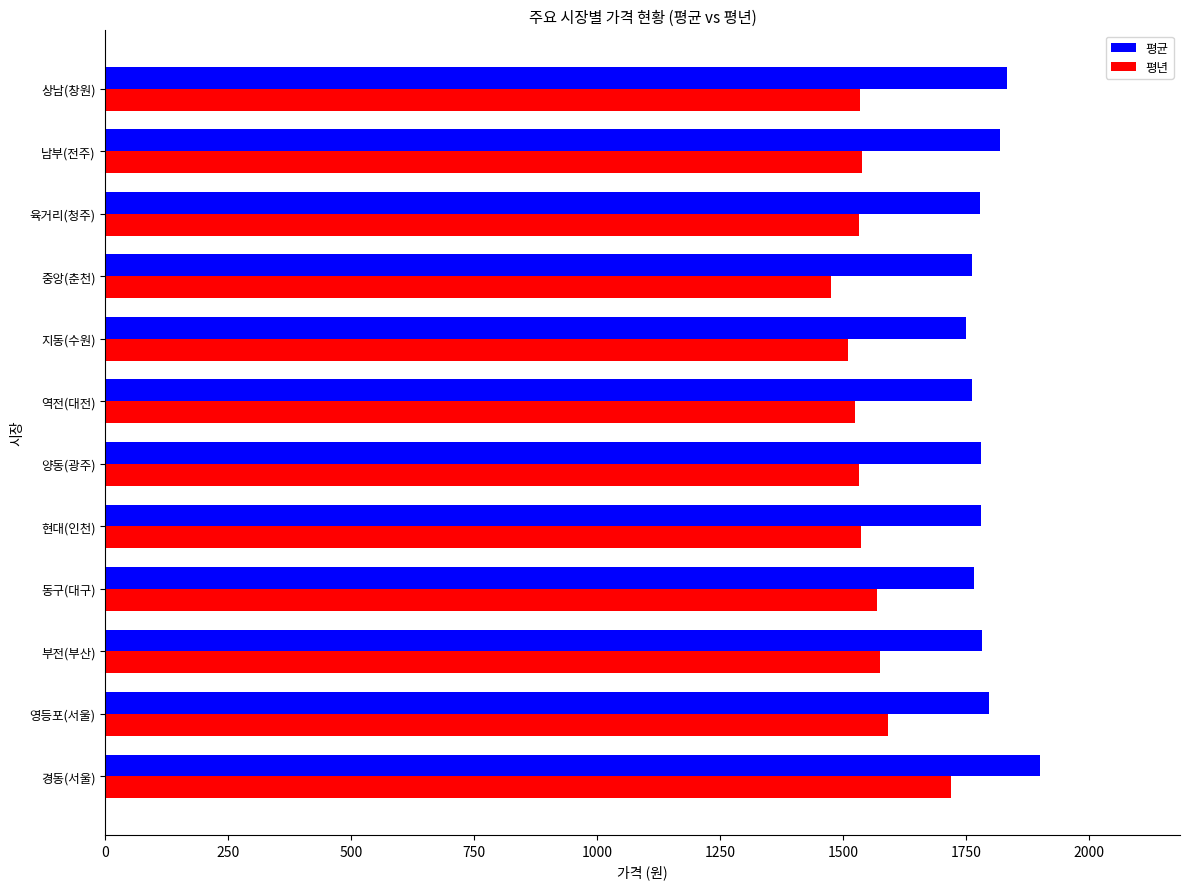

How many data points in 평년 are less than 1536?

6